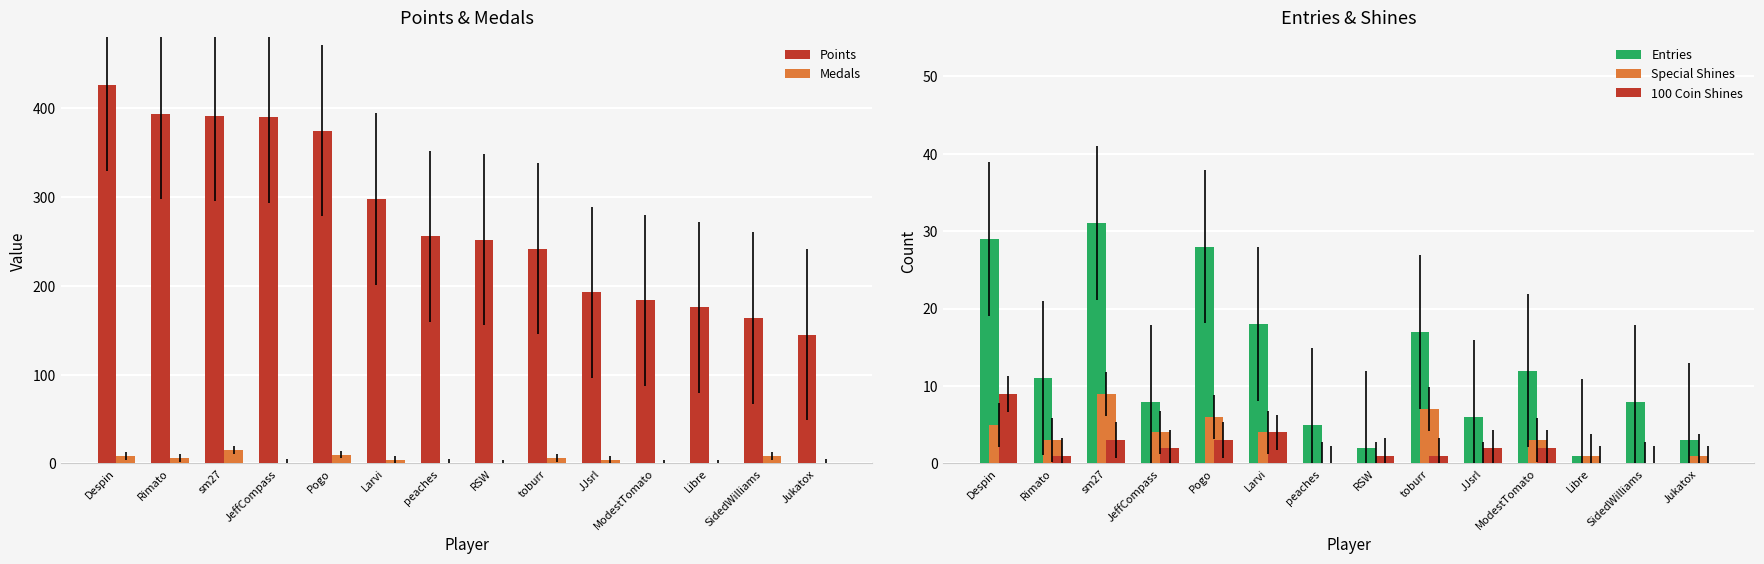

Which series has the widest spread of values?

Points